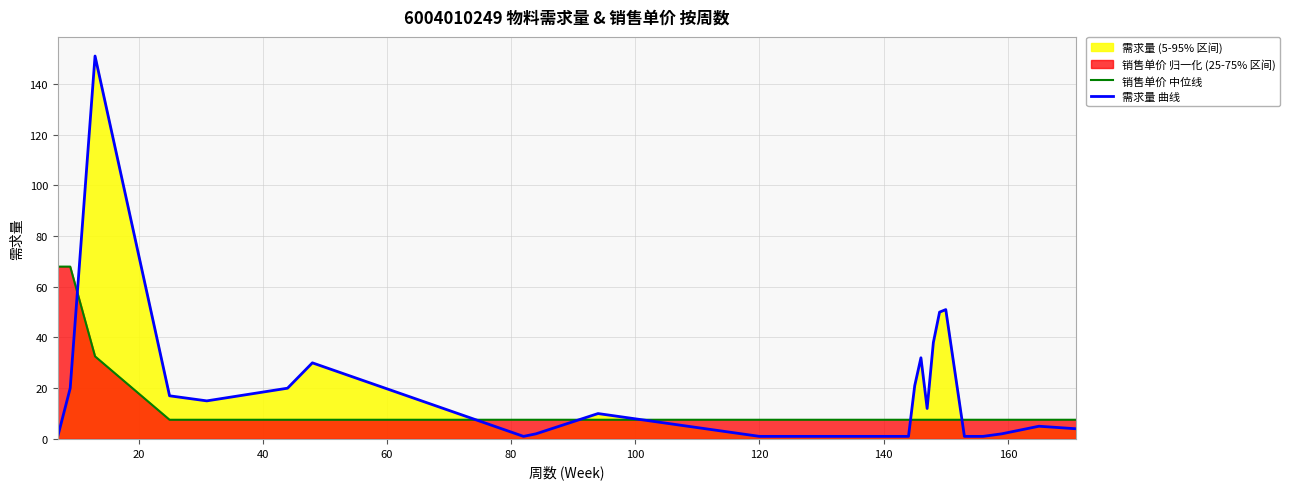

Rank the series by their maximum value, from lowest to highest.

销售单价 中位线, 需求量 曲线